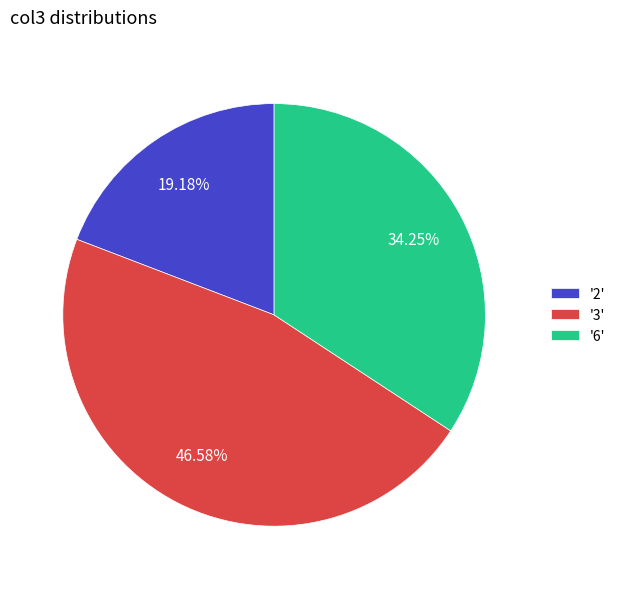

How many segments does this pie chart have?

3